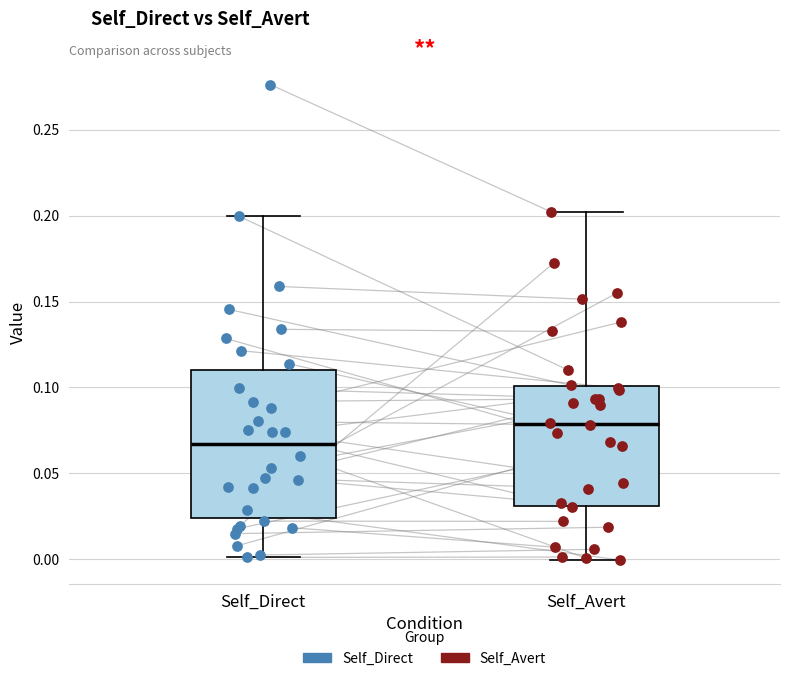

Where does the lower whisker of the box for Self_Avert end on the y-axis? The values are not printed on the chart, so give them approximately, as read against the axis.

0.000